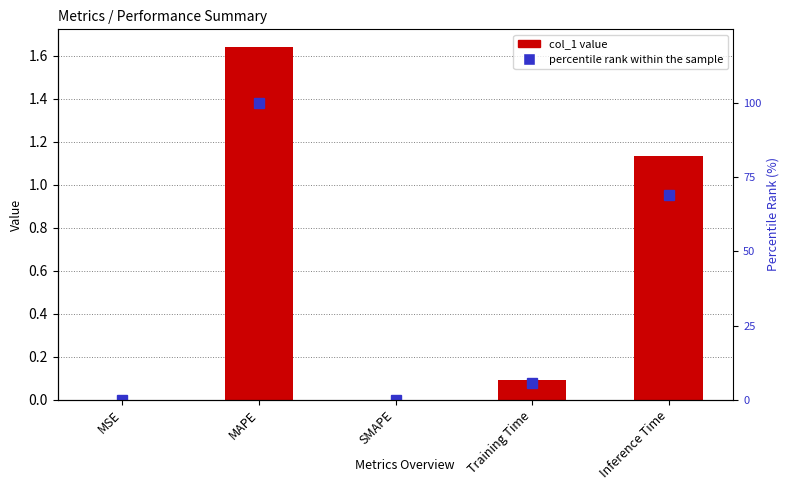

What position from the right is MAPE?

4